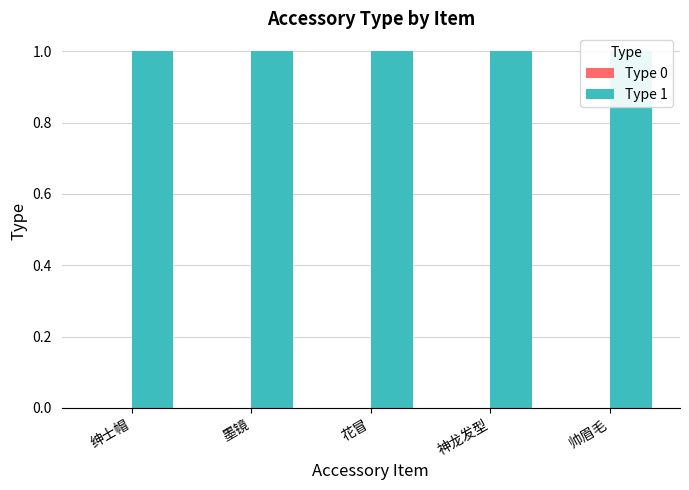

At 帅眉毛, list the series in order from smallest to largest.

Type 0, Type 1